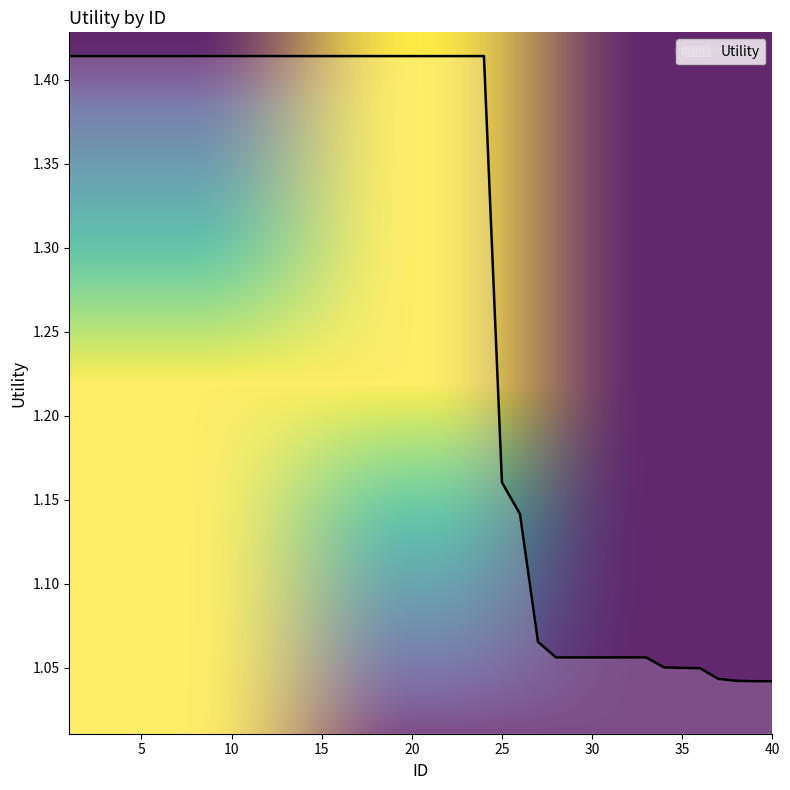

What is the difference between the maximum and minimum values?

0.4